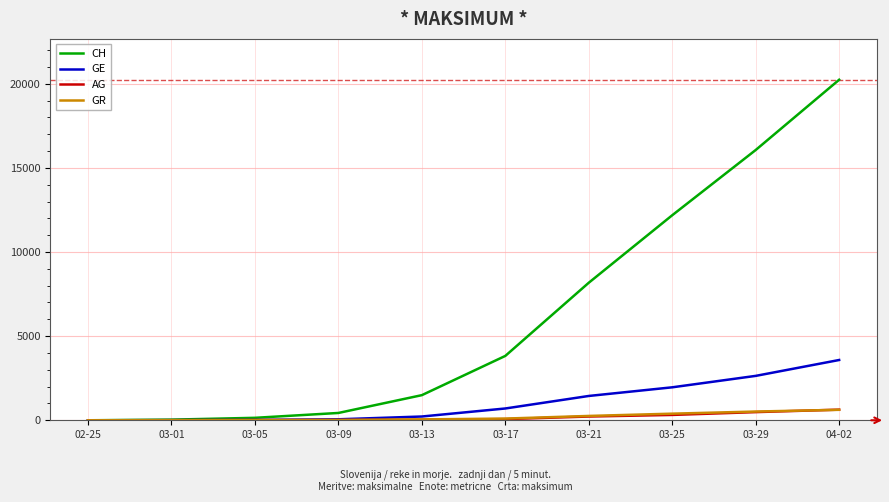

At which category is the sum across all series the highest?

04-02